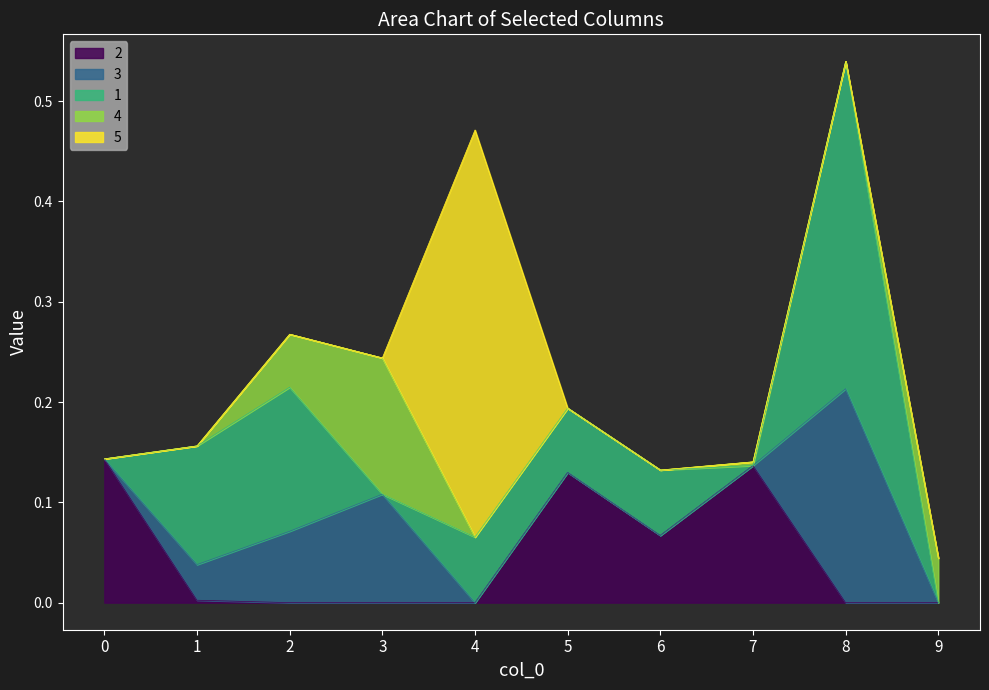

How many lines are shown in the chart?

5